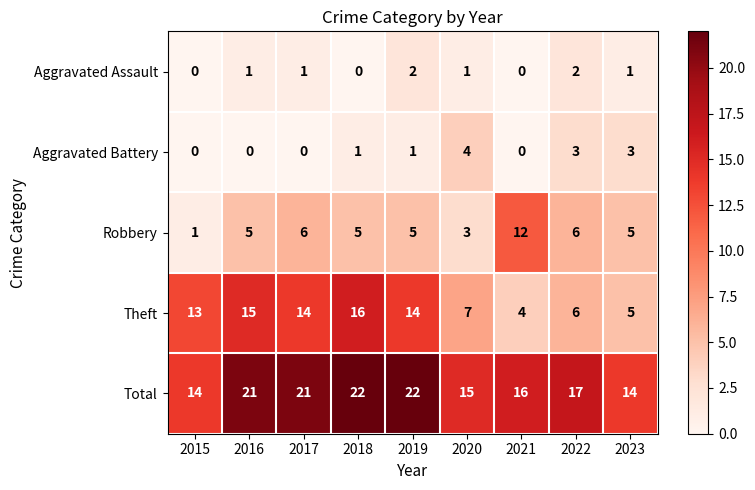

What is the difference between the highest and lowest values at 2022?

15